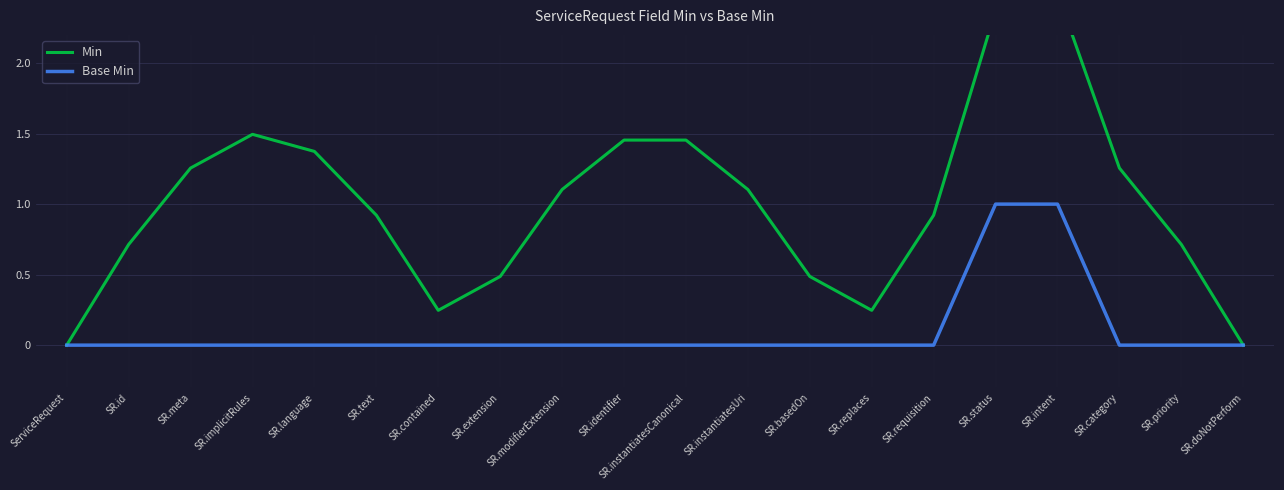

Reading left to right, list all the values displayed in this chart.

Min: ServiceRequest=0.0	SR.id=0.7	SR.meta=1.3	SR.implicitRules=1.5	SR.language=1.4	SR.text=0.9	SR.contained=0.2	SR.extension=0.5	SR.modifierExtension=1.1	SR.identifier=1.5	SR.instantiatesCanonical=1.5	SR.instantiatesUri=1.1	SR.basedOn=0.5	SR.replaces=0.2	SR.requisition=0.9	SR.status=2.4	SR.intent=2.5	SR.category=1.3	SR.priority=0.7	SR.doNotPerform=0.0
Base Min: ServiceRequest=0.0	SR.id=0.0	SR.meta=0.0	SR.implicitRules=0.0	SR.language=0.0	SR.text=0.0	SR.contained=0.0	SR.extension=0.0	SR.modifierExtension=0.0	SR.identifier=0.0	SR.instantiatesCanonical=0.0	SR.instantiatesUri=0.0	SR.basedOn=0.0	SR.replaces=0.0	SR.requisition=0.0	SR.status=1.0	SR.intent=1.0	SR.category=0.0	SR.priority=0.0	SR.doNotPerform=0.0